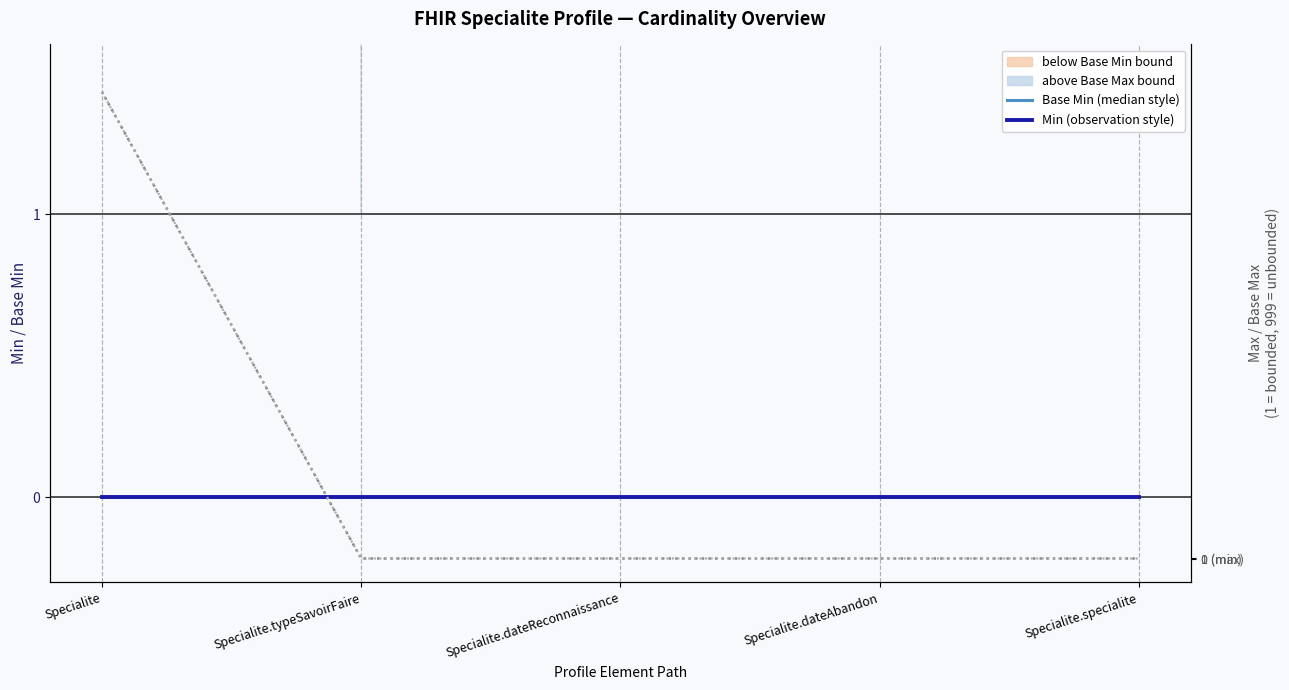

At which label is Max (right axis) closest to 500?

Specialite